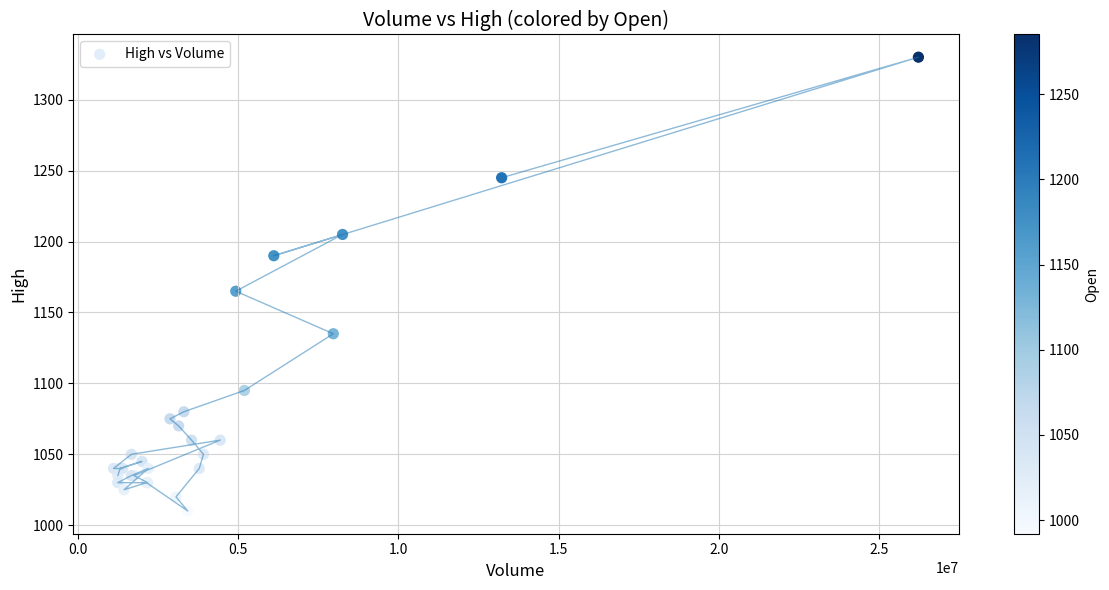

What Y value in the scatter plot is closest to 1170?

1165